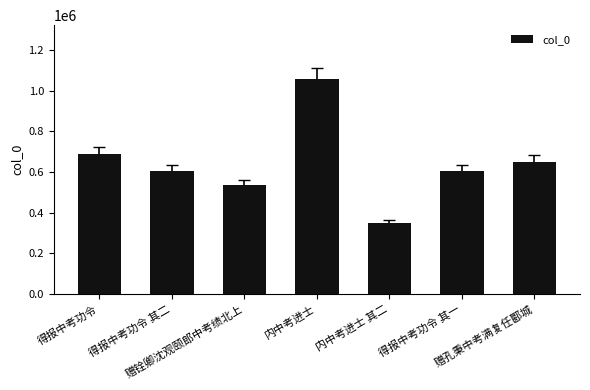

What is the maximum value shown in the chart?

1057160